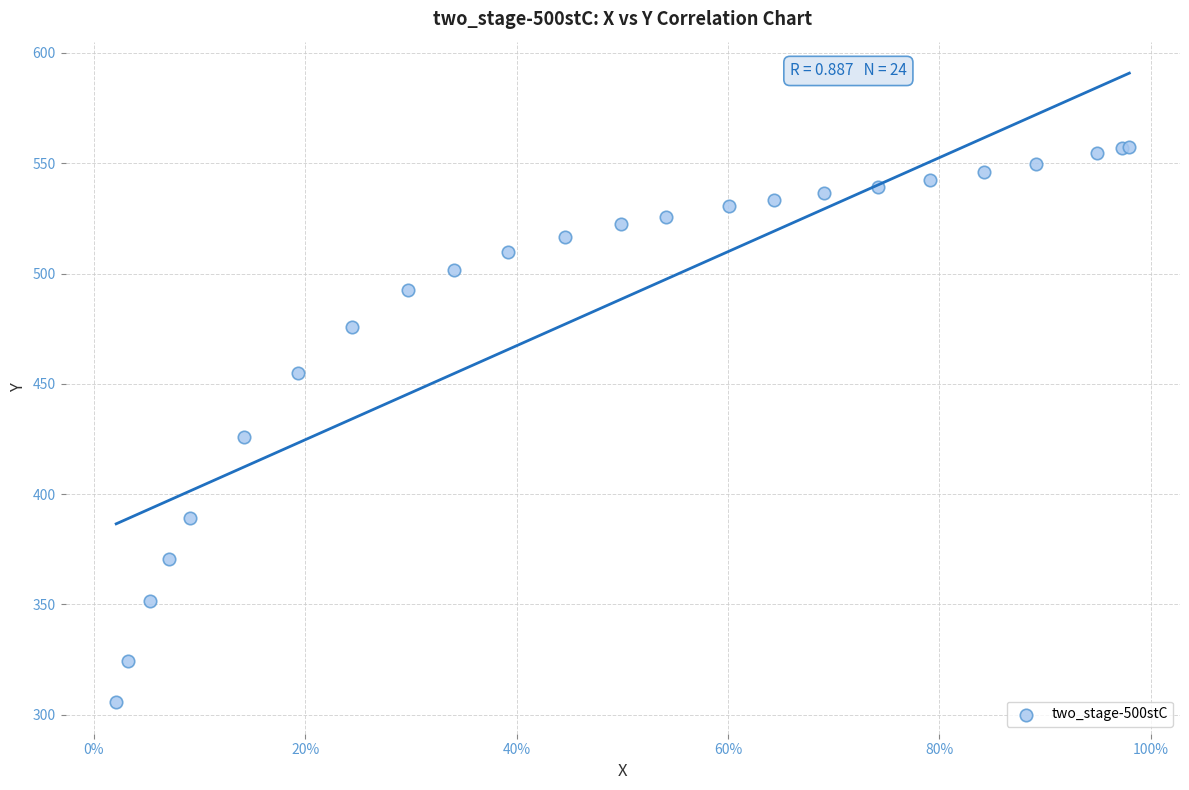

What Y value in the scatter plot is closest to 431?

425.8